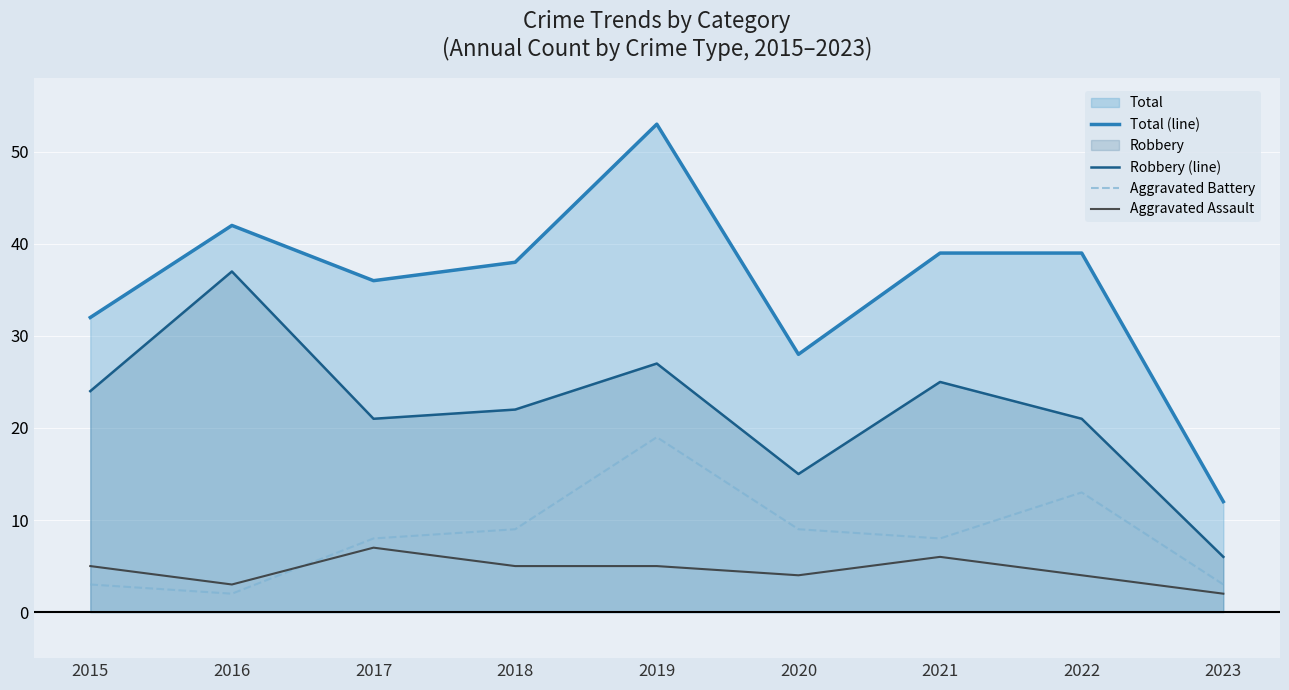

Does the chart display data point markers on the line(s)?

No